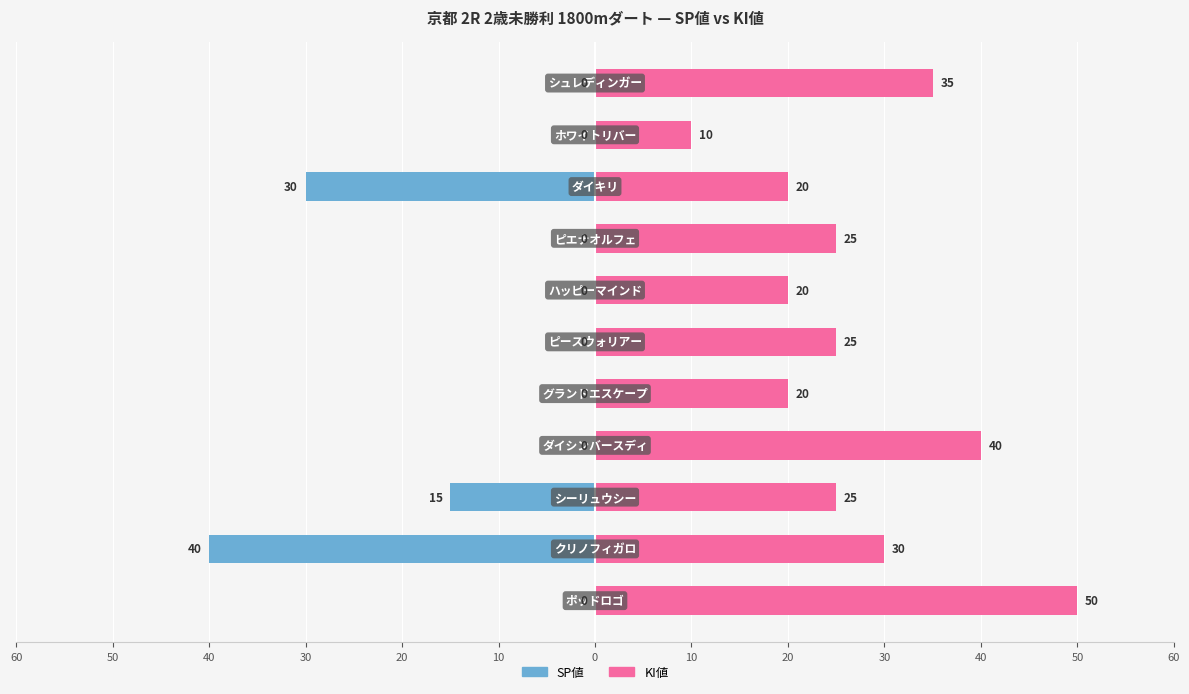

Reading left to right, extract all data points from this chart.

SP値: 0	-40	-15	0	0	0	0	0	-30	0	0
KI値: 50	30	25	40	20	25	20	25	20	10	35